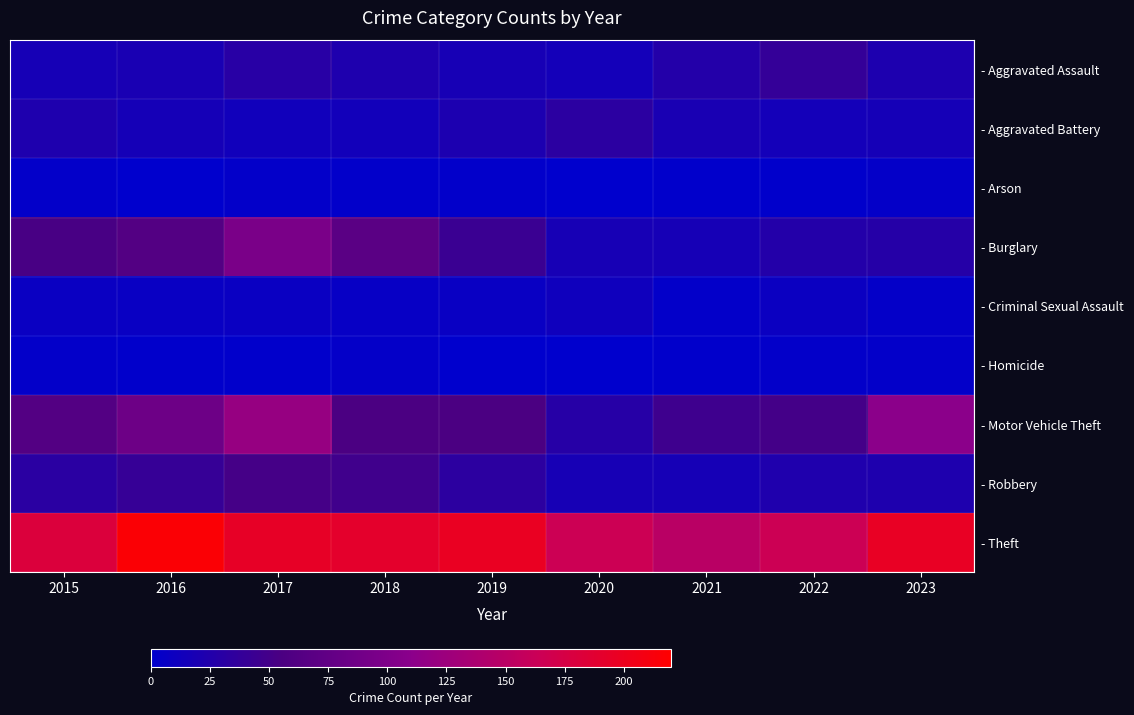

Reading left to right, transcribe all the data shown in this chart.

- Aggravated Assault: 2015=17	2016=19	2017=30	2018=23	2019=18	2020=15	2021=26	2022=39	2023=22
- Aggravated Battery: 2015=23	2016=16	2017=13	2018=14	2019=21	2020=32	2021=19	2022=15	2023=16
- Arson: 2015=3	2016=0	2017=3	2018=2	2019=2	2020=0	2021=1	2022=1	2023=4
- Burglary: 2015=54	2016=62	2017=96	2018=68	2019=43	2020=18	2021=17	2022=26	2023=28
- Criminal Sexual Assault: 2015=8	2016=7	2017=8	2018=6	2019=7	2020=12	2021=3	2022=9	2023=4
- Homicide: 2015=3	2016=1	2017=1	2018=4	2019=0	2020=0	2021=1	2022=3	2023=3
- Motor Vehicle Theft: 2015=62	2016=85	2017=120	2018=55	2019=55	2020=29	2021=46	2022=50	2023=110
- Robbery: 2015=31	2016=40	2017=51	2018=48	2019=33	2020=18	2021=17	2022=24	2023=23
- Theft: 2015=181	2016=216	2017=195	2018=191	2019=197	2020=165	2021=149	2022=165	2023=196